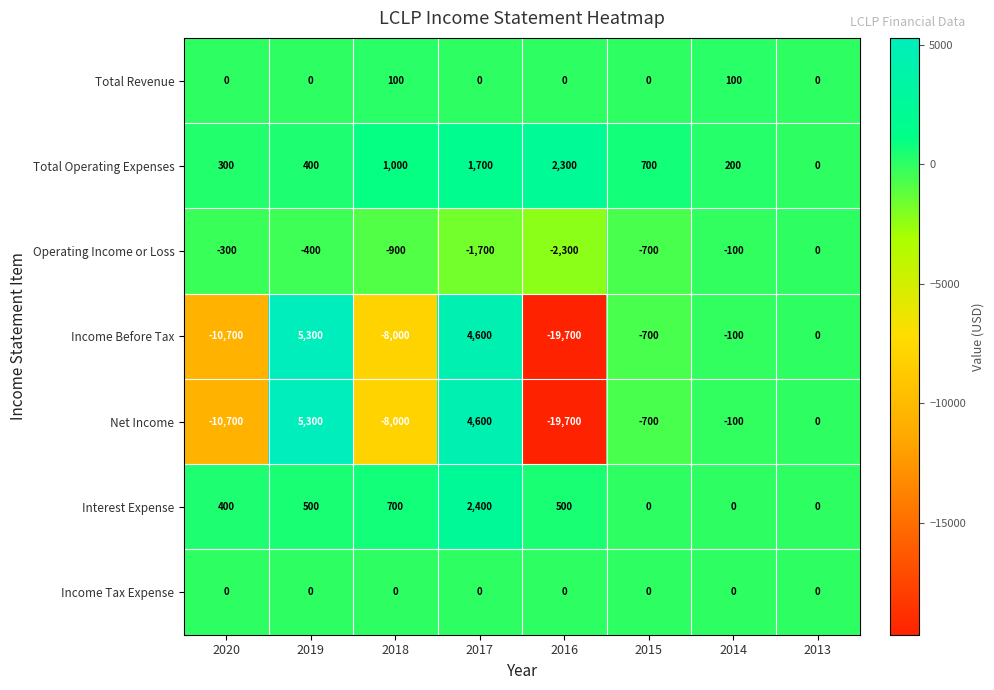

What is the total value across all series at 2015?

-1400